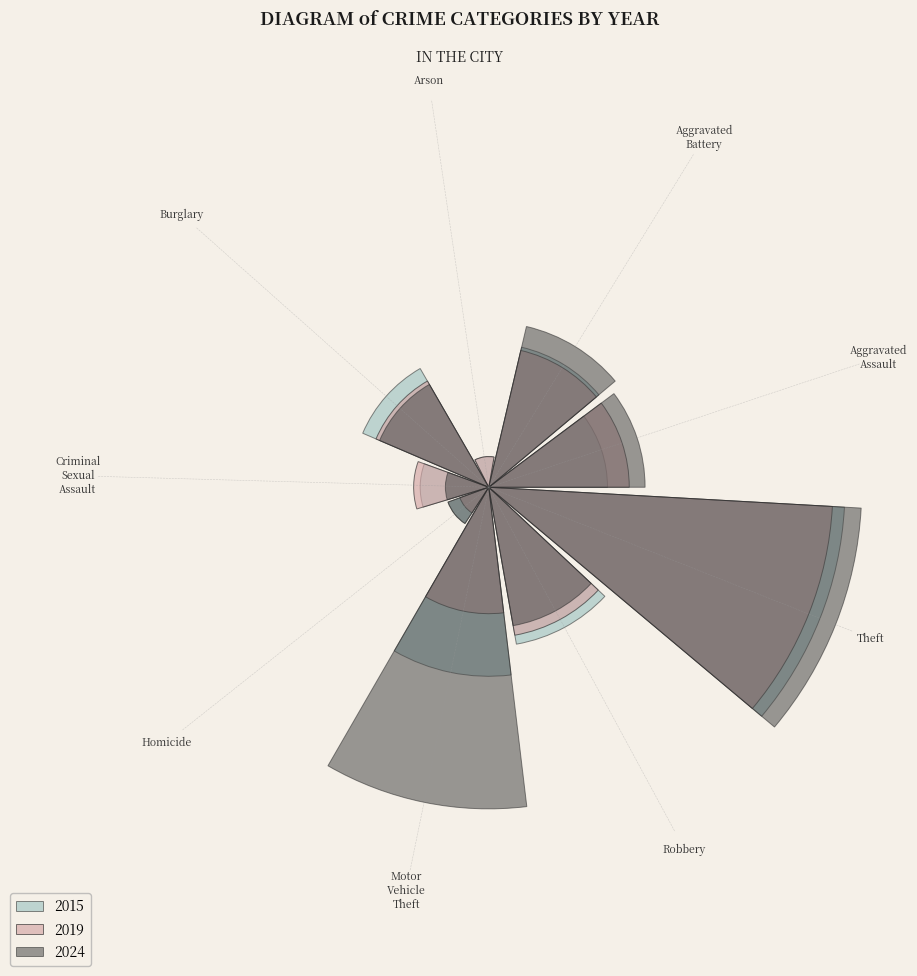

To the nearest percent, what is the combined percentage of Motor Vehicle Theft and Homicide?

32%